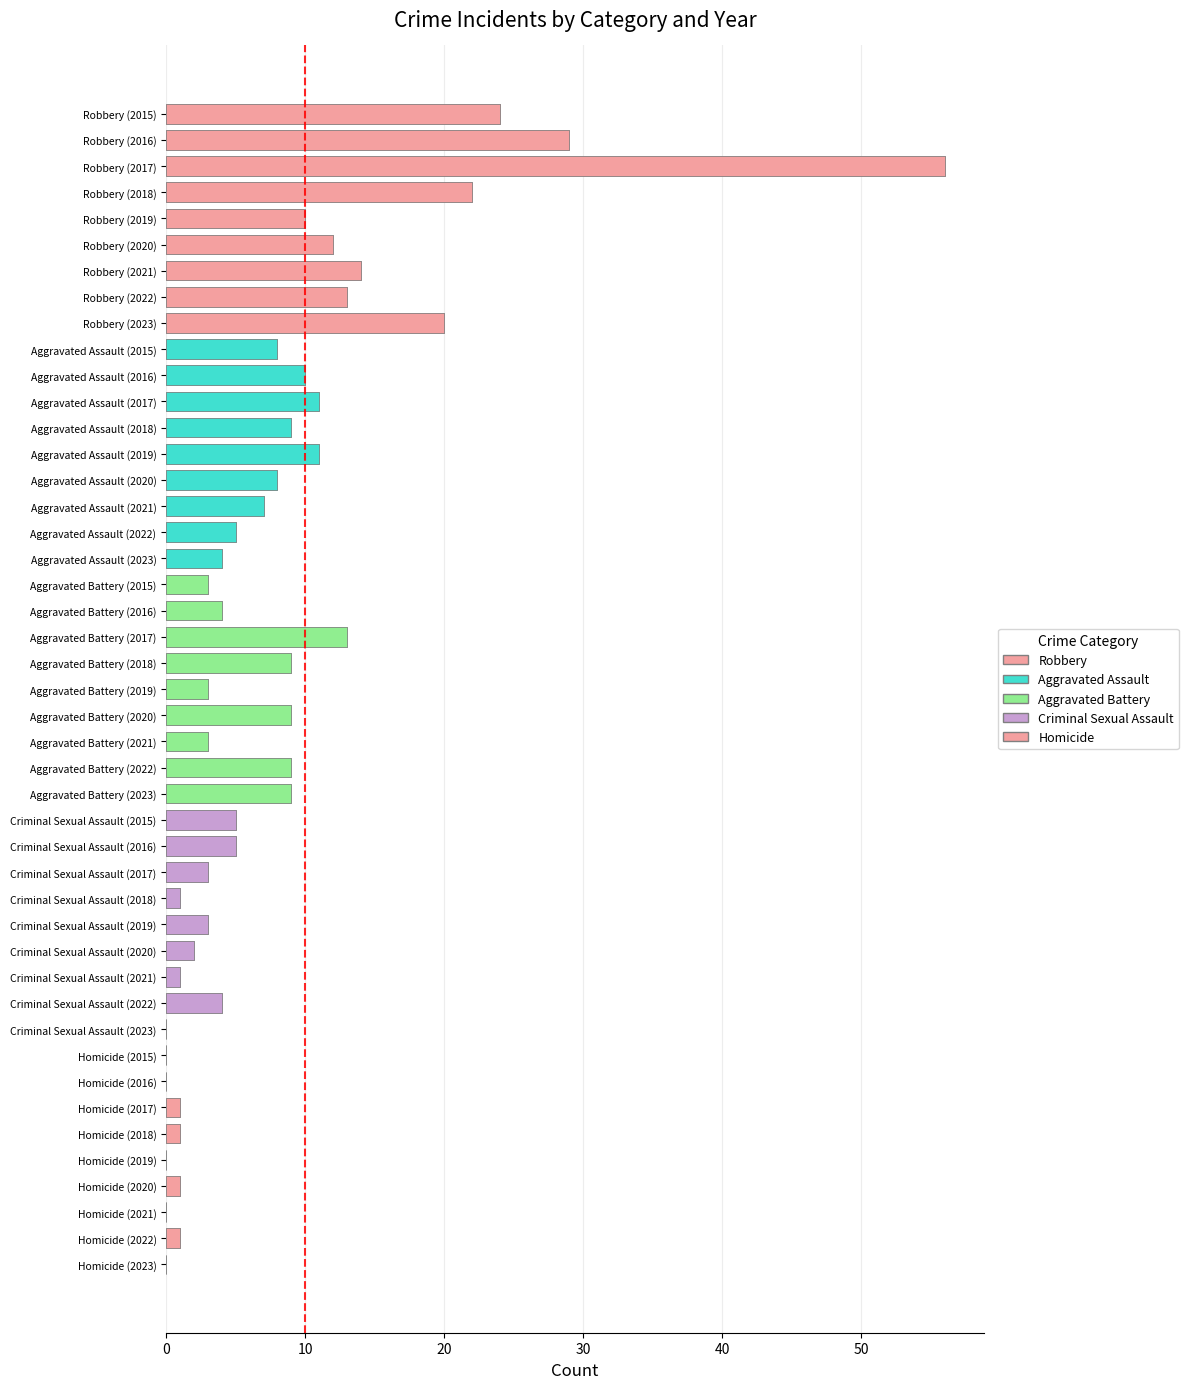

What is the difference between the highest and lowest values at 40?

11